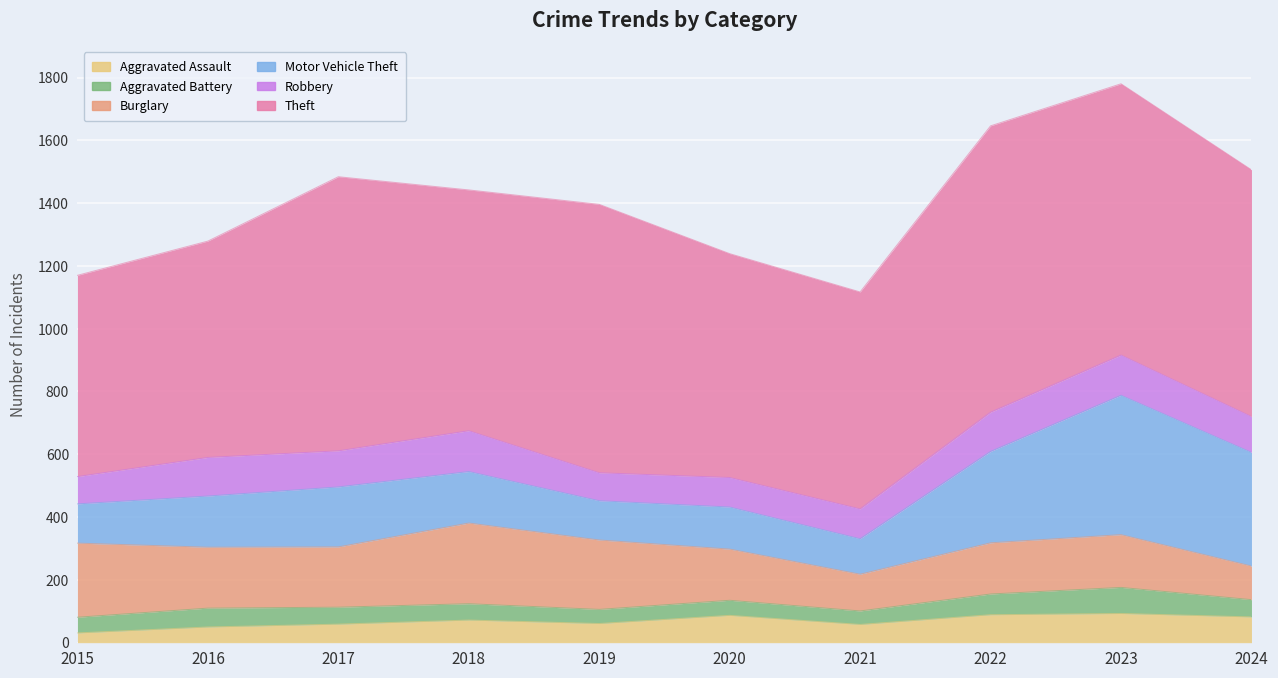

What is the lowest value of the Theft series?

641